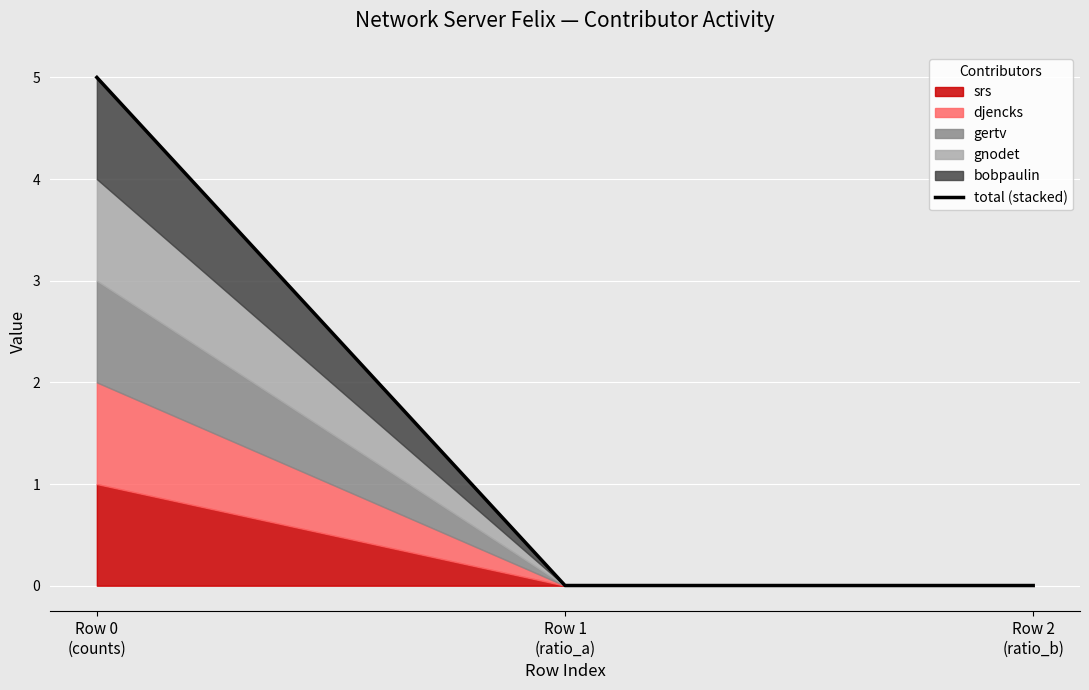

Rank the categories by value from highest to lowest.

Row 0
(counts), Row 1
(ratio_a), Row 2
(ratio_b)